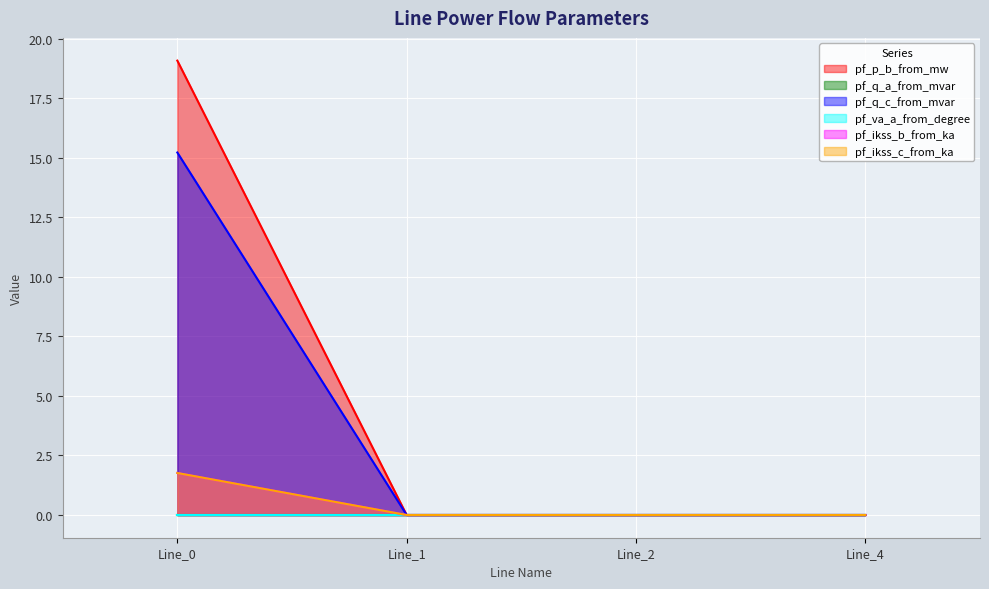

What is the maximum value shown in the chart?

19.1